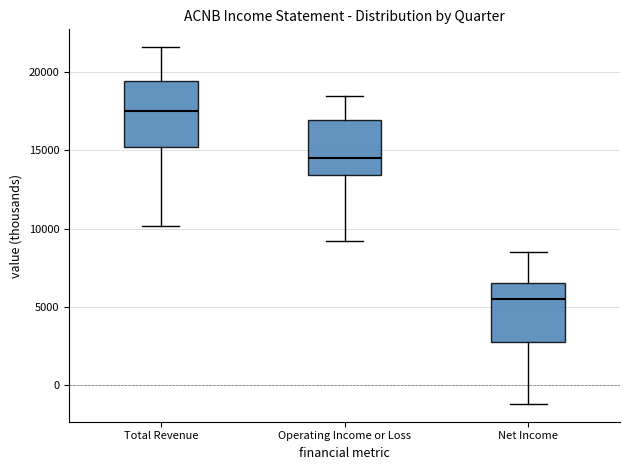

Which box has the lowest median line?

Net Income